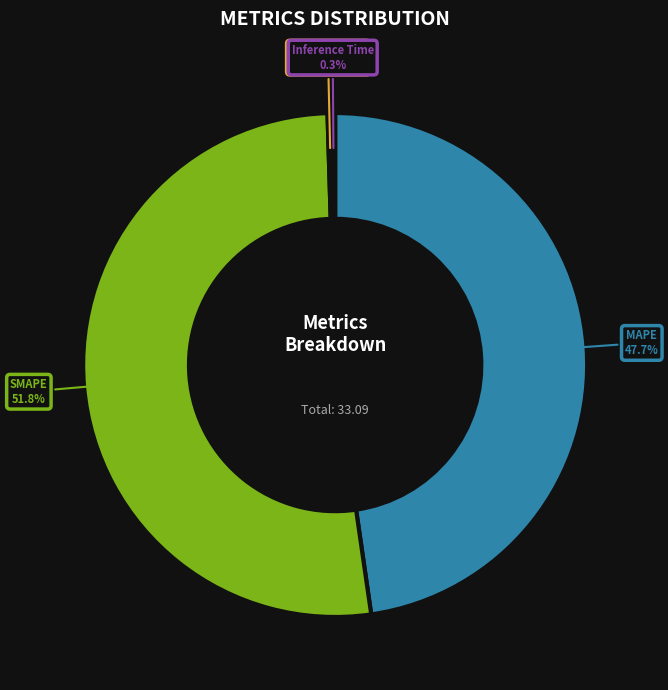

Does any single category account for the majority?

Yes